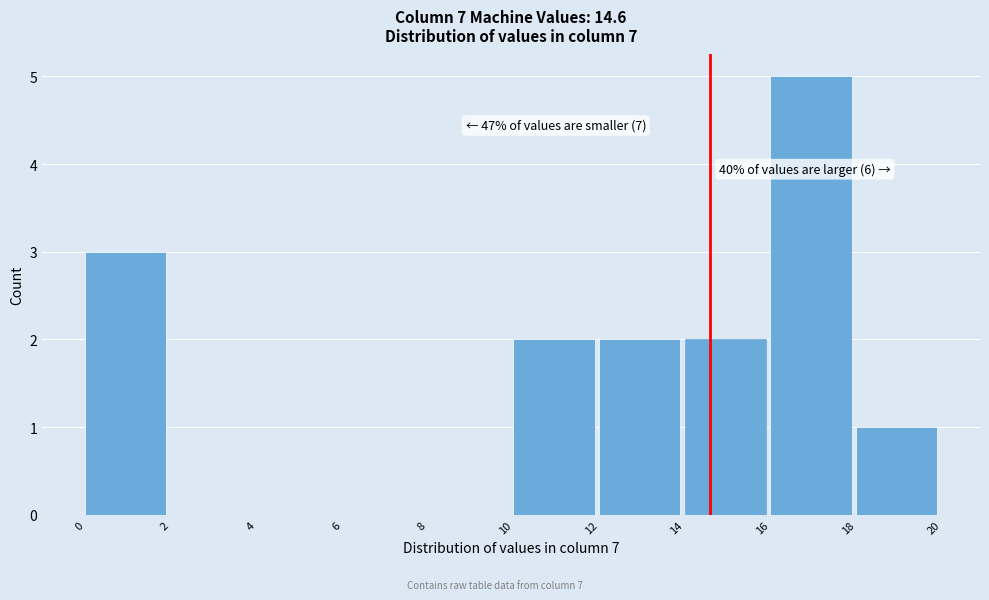

Which range on the x-axis has the tallest bar?

16 to 18